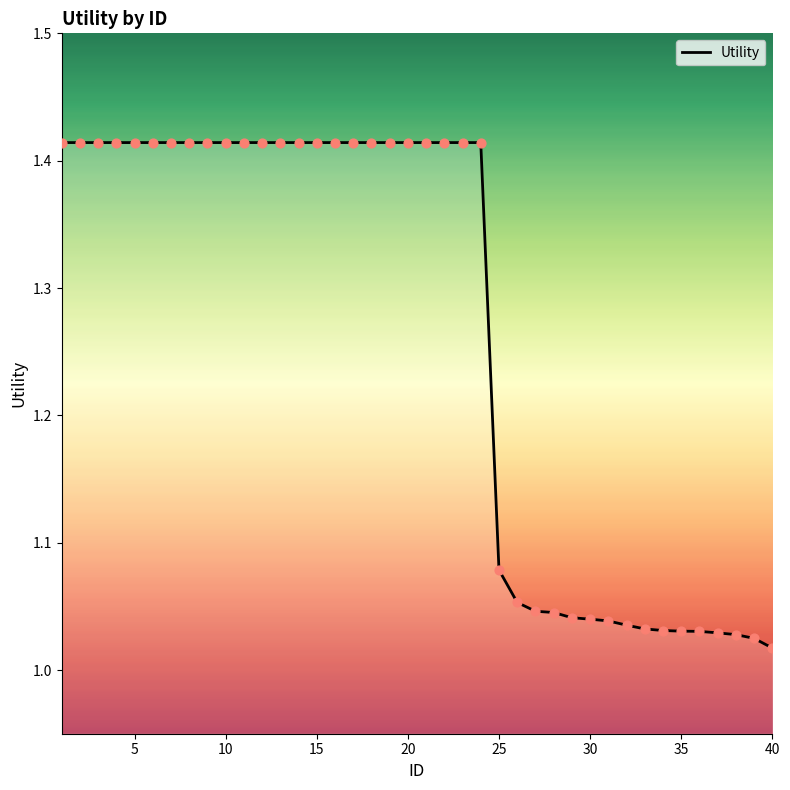

What is the difference between the maximum and minimum values?

0.4